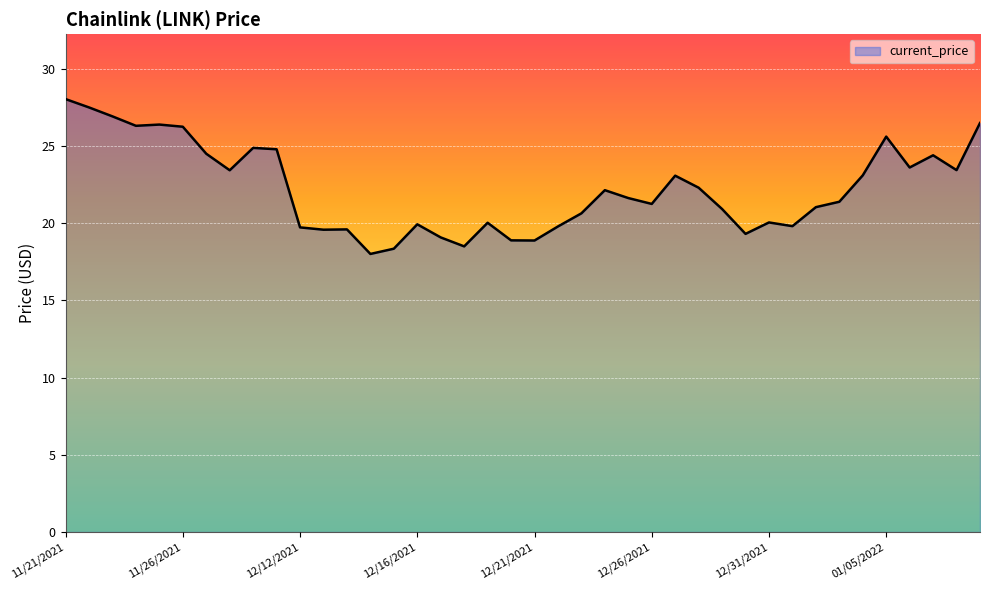

How many lines are shown in the chart?

1